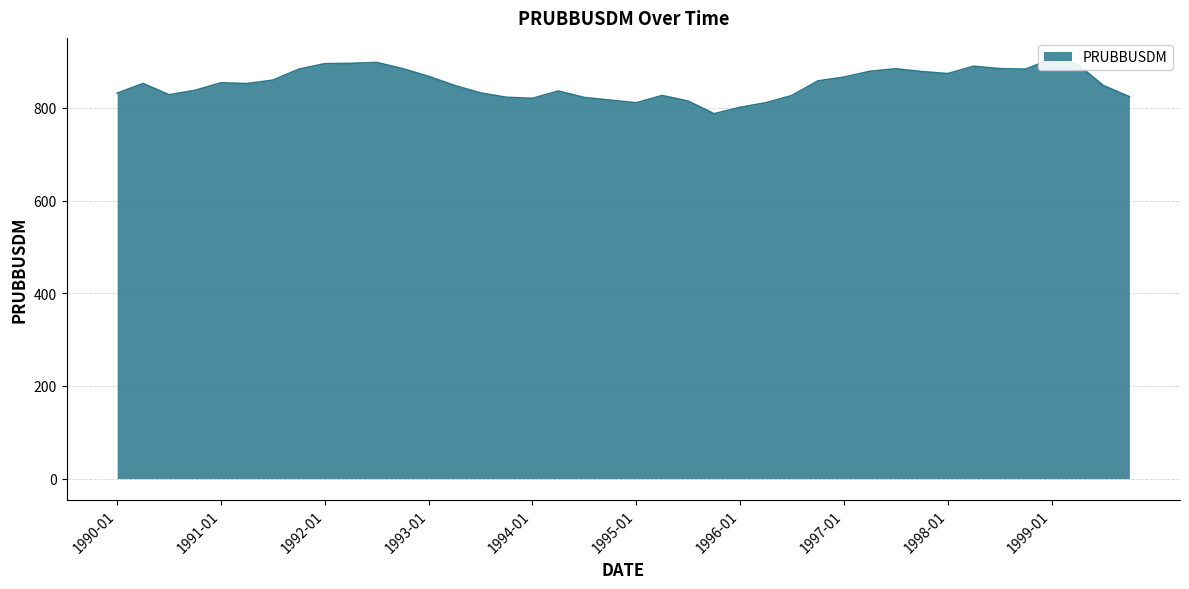

What is the sum of all values?

34097.5